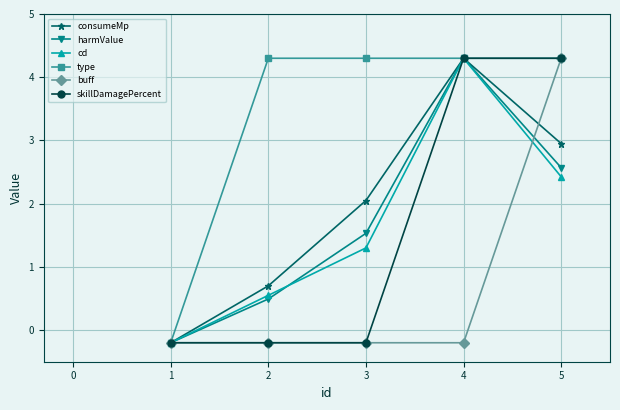

Is it true that cd equals 2.4 at 5?

True